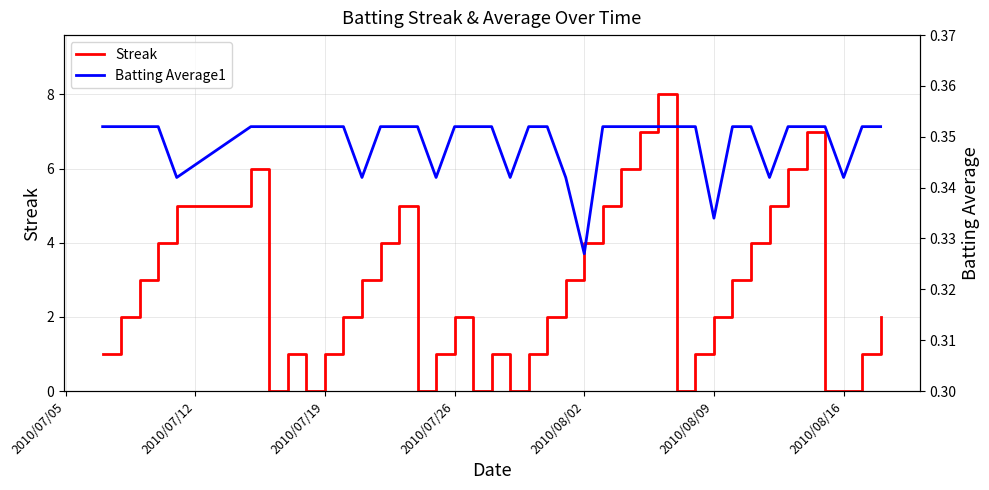

Does the chart have visible grid lines?

Yes